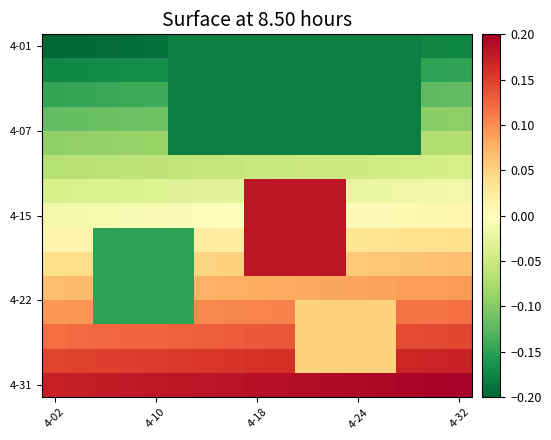

Which series has the largest total across all categories?

4-31